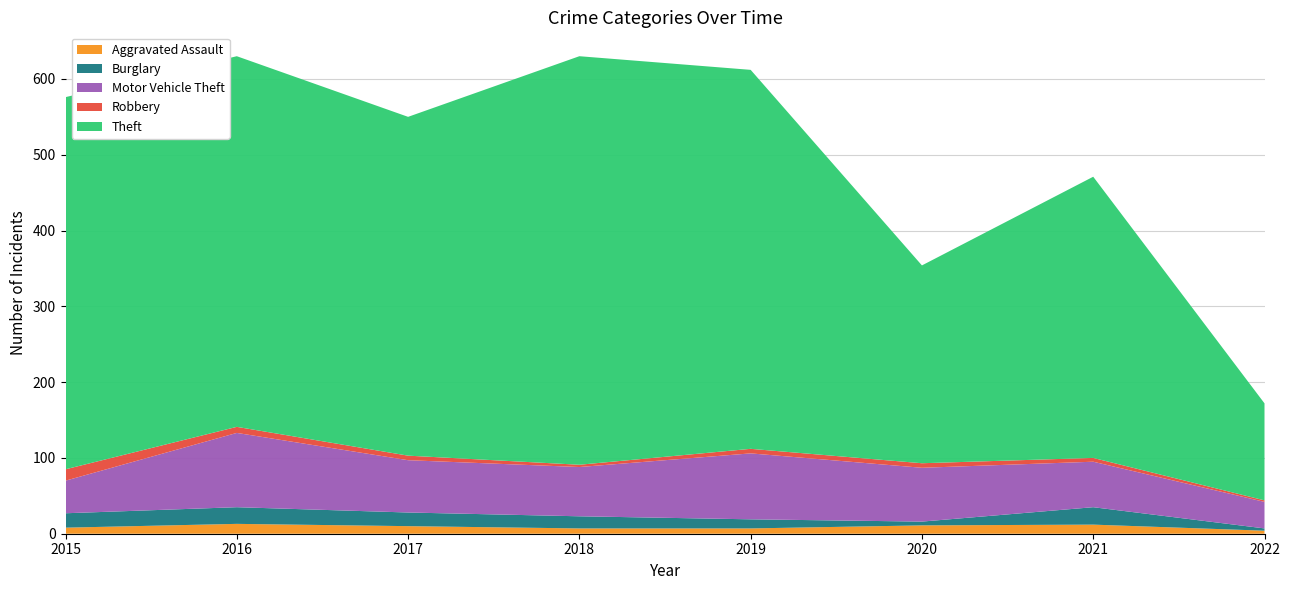

Reading left to right, what are all the values shown in this chart?

Aggravated Assault: 2015=8	2016=13	2017=10	2018=7	2019=7	2020=11	2021=12	2022=4
Burglary: 2015=19	2016=22	2017=18	2018=16	2019=12	2020=5	2021=23	2022=3
Motor Vehicle Theft: 2015=43	2016=98	2017=69	2018=65	2019=87	2020=71	2021=60	2022=35
Robbery: 2015=15	2016=8	2017=6	2018=3	2019=6	2020=6	2021=5	2022=2
Theft: 2015=491	2016=489	2017=447	2018=539	2019=500	2020=261	2021=371	2022=128